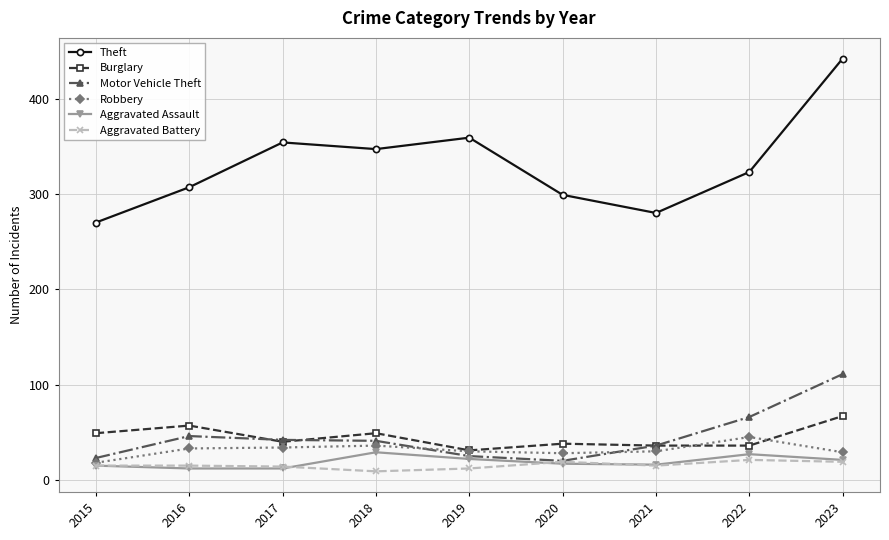

What is the sum of all Aggravated Assault values?

171